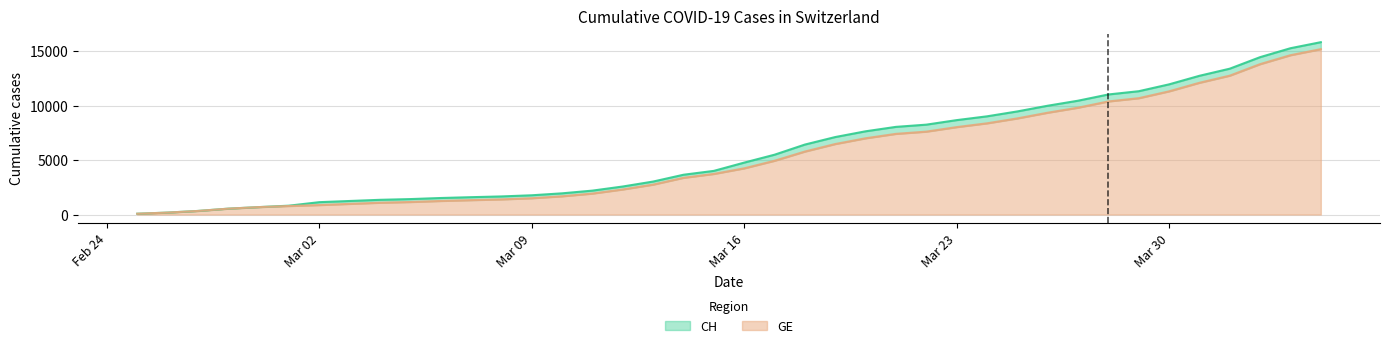

True or false: CH and GE intersect in this chart.

False